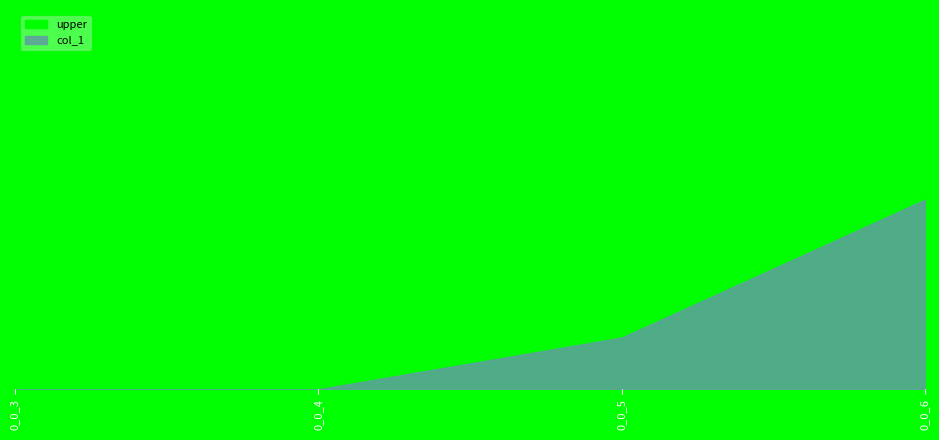

The value of col_1 at 1_0_4 is 0. True or false?

True